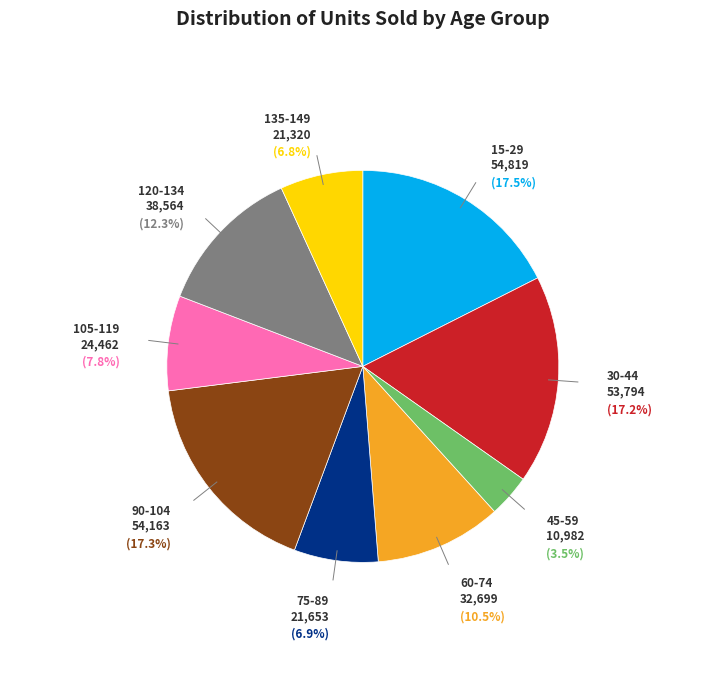

Does any single category account for the majority?

No